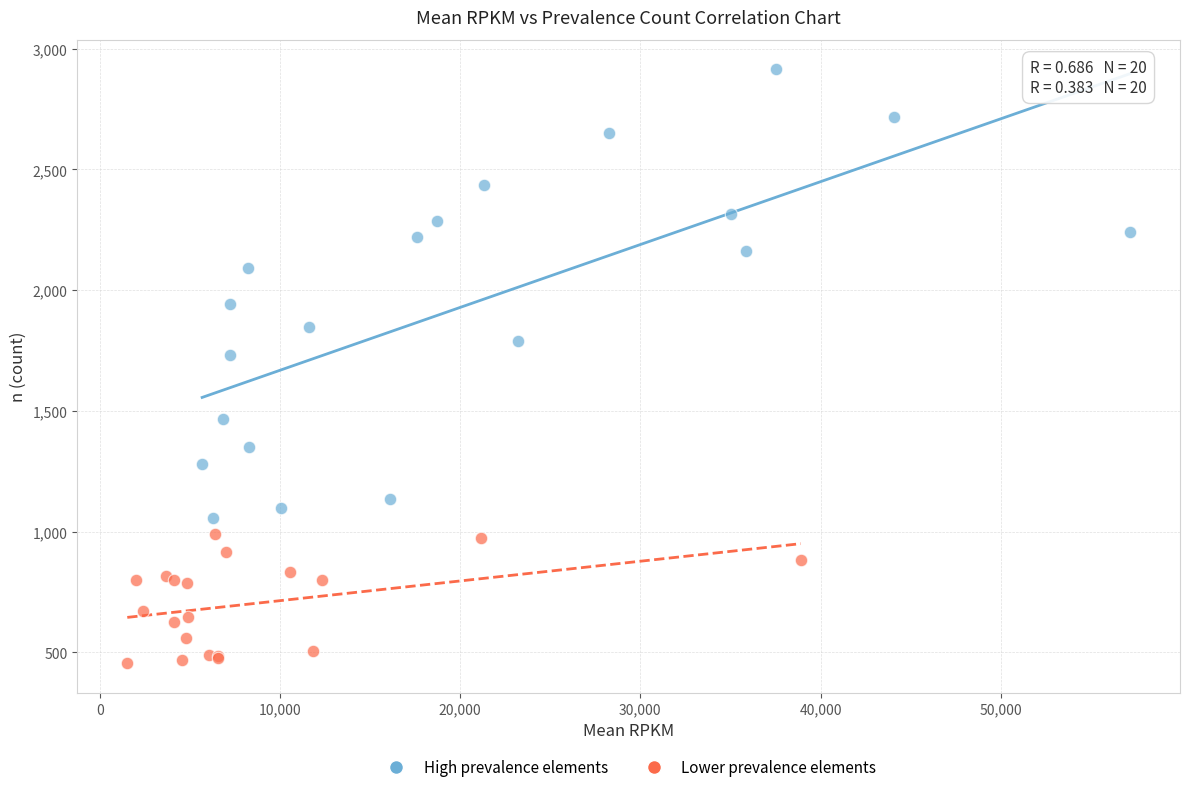

Which series has the largest Y range (max minus min)?

High prevalence elements